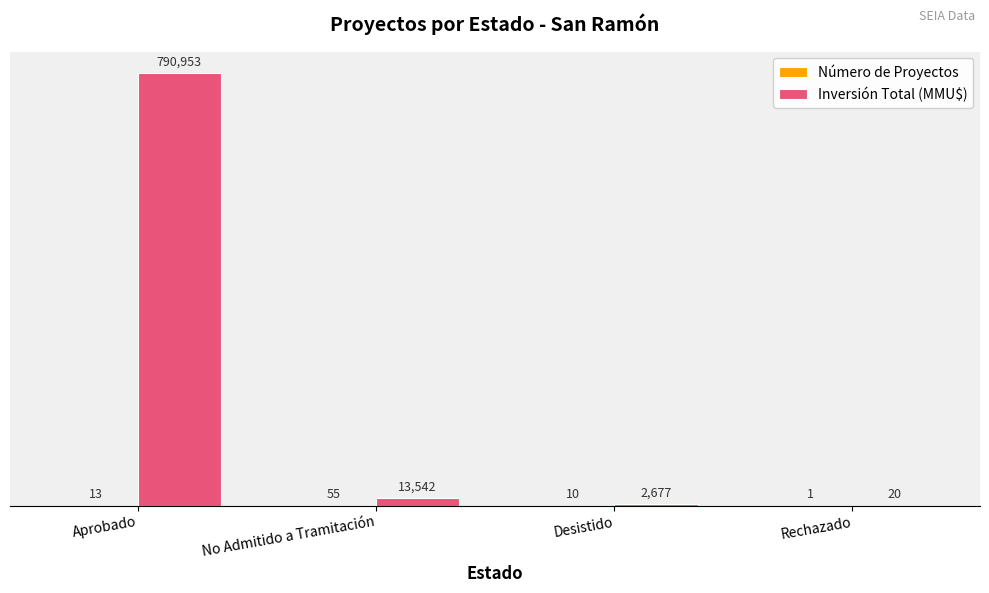

Between Desistido and Rechazado, which series saw the biggest shift?

Inversión Total (MMU$)